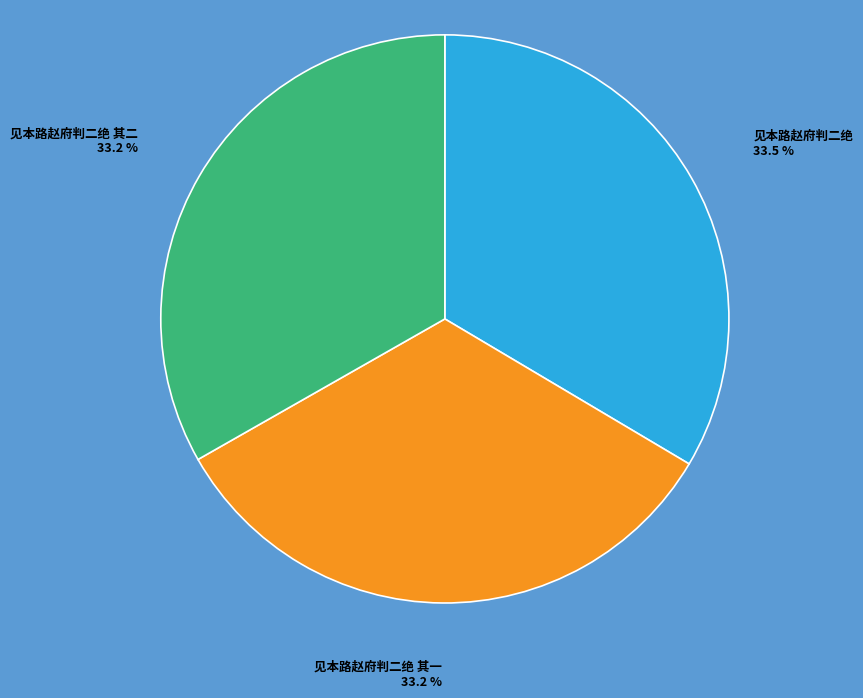

Is there any slice that represents more than half of the pie?

No